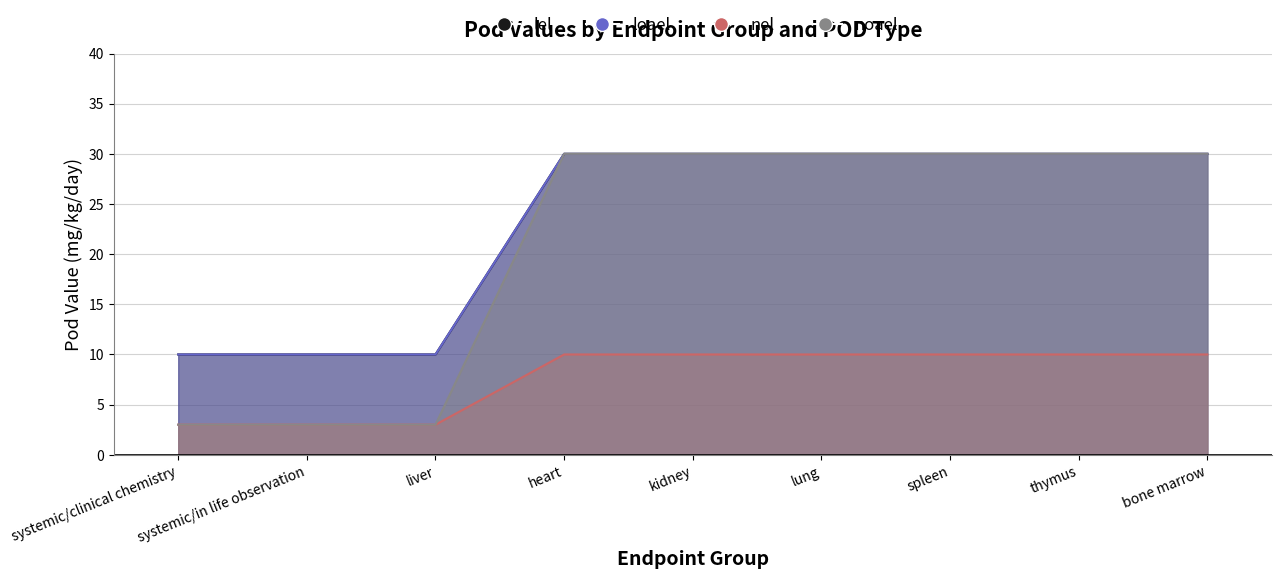

True or false: nel and loael intersect in this chart.

False